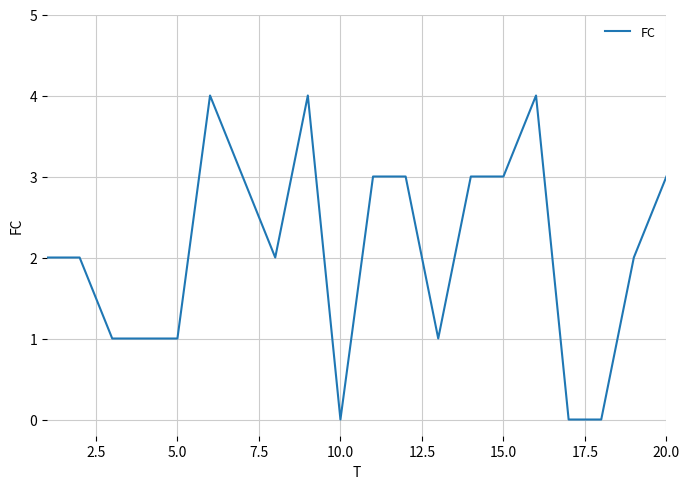

What is the maximum value shown in the chart?

4